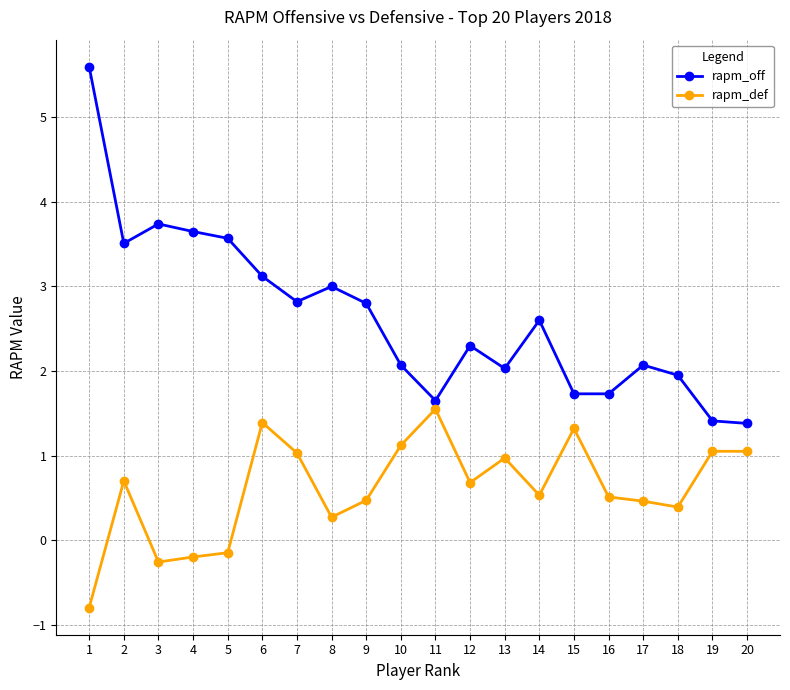

True or false: rapm_def has a value of 0.4 at 12.

False